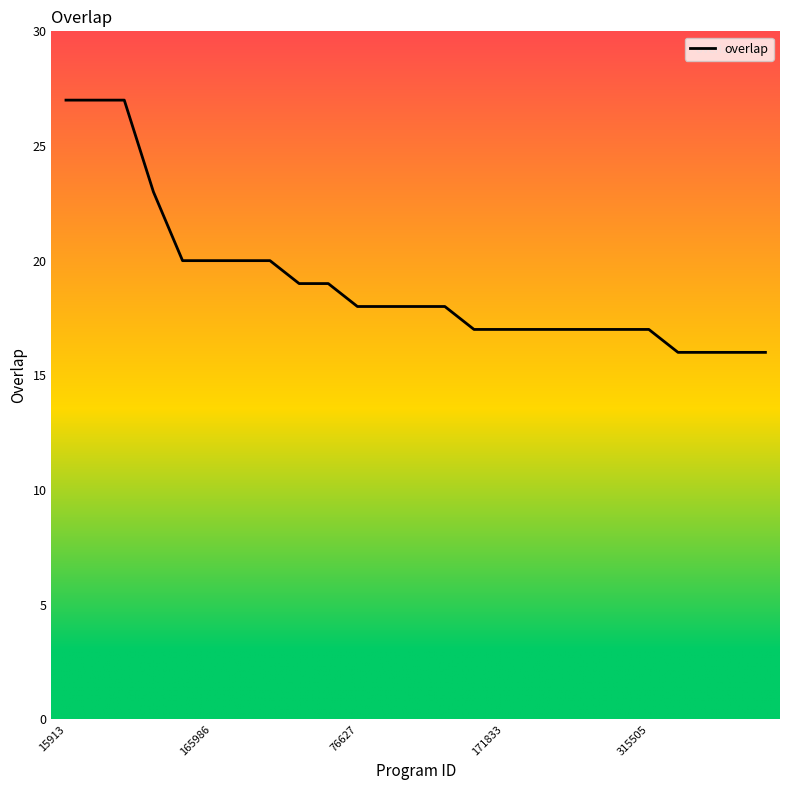

What is the smallest value displayed?

16